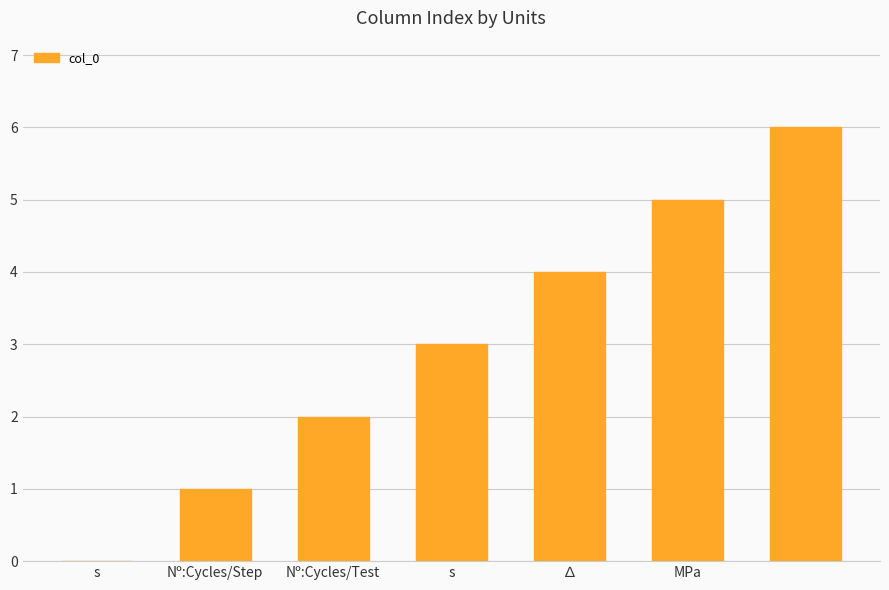

What is the maximum value shown in the chart?

6